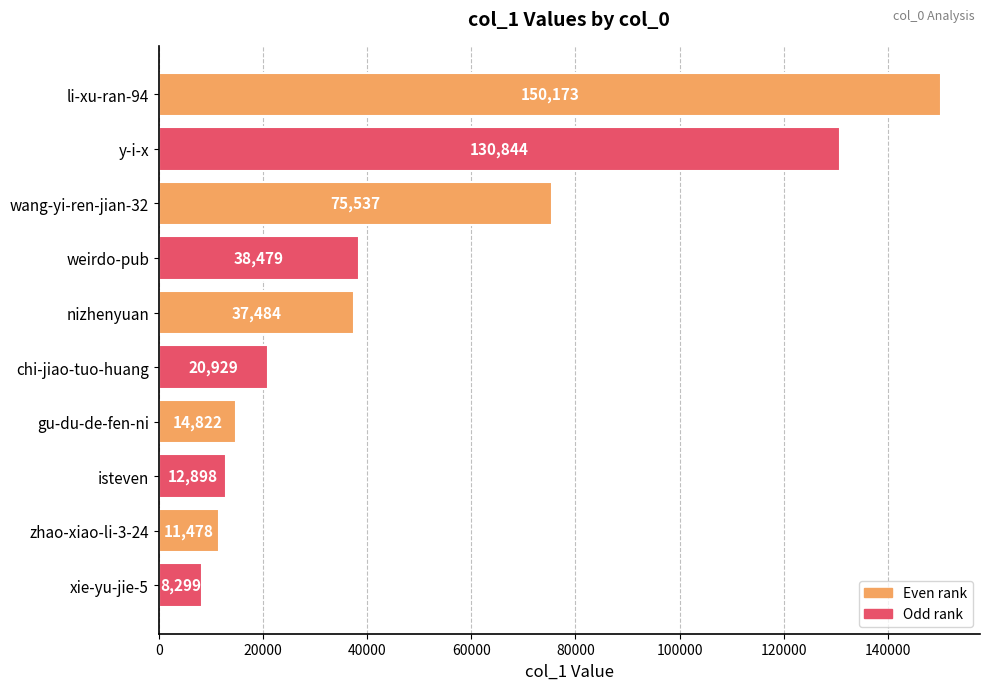

What is the difference between the maximum and minimum values?

141874